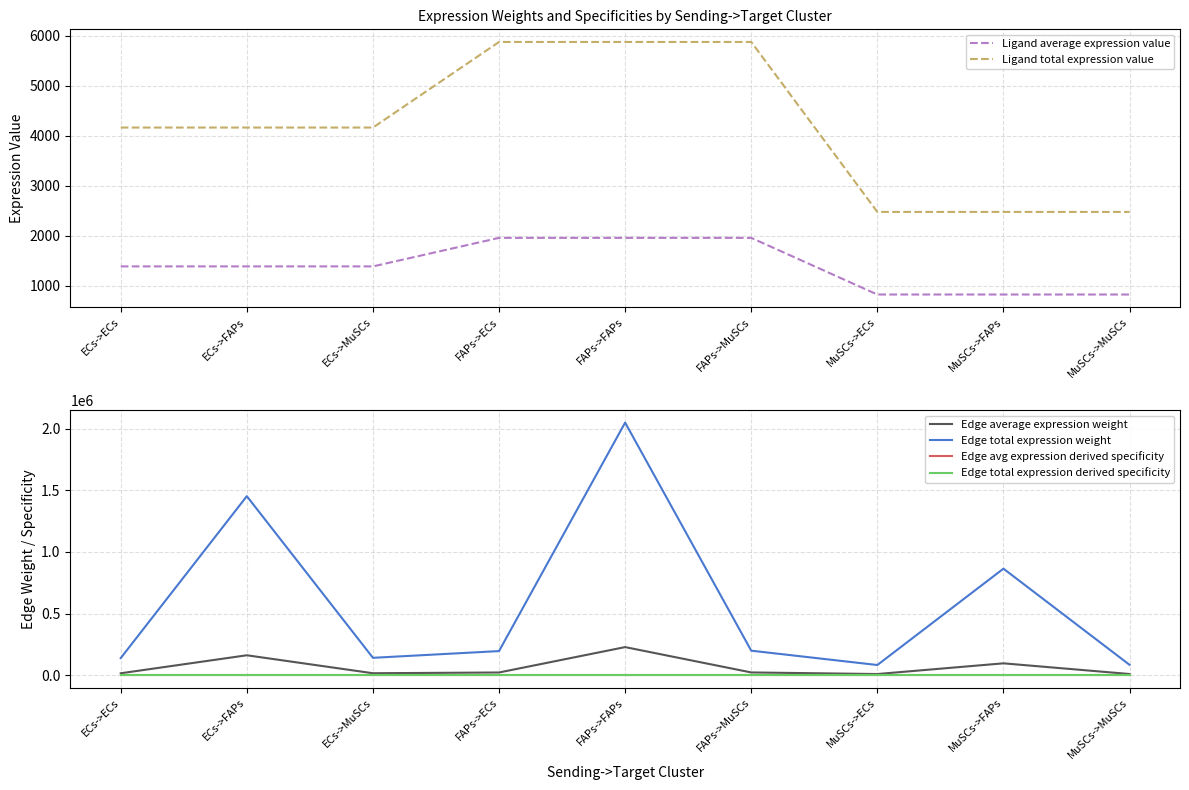

How many data points in Ligand total expression value are above 4164?

6